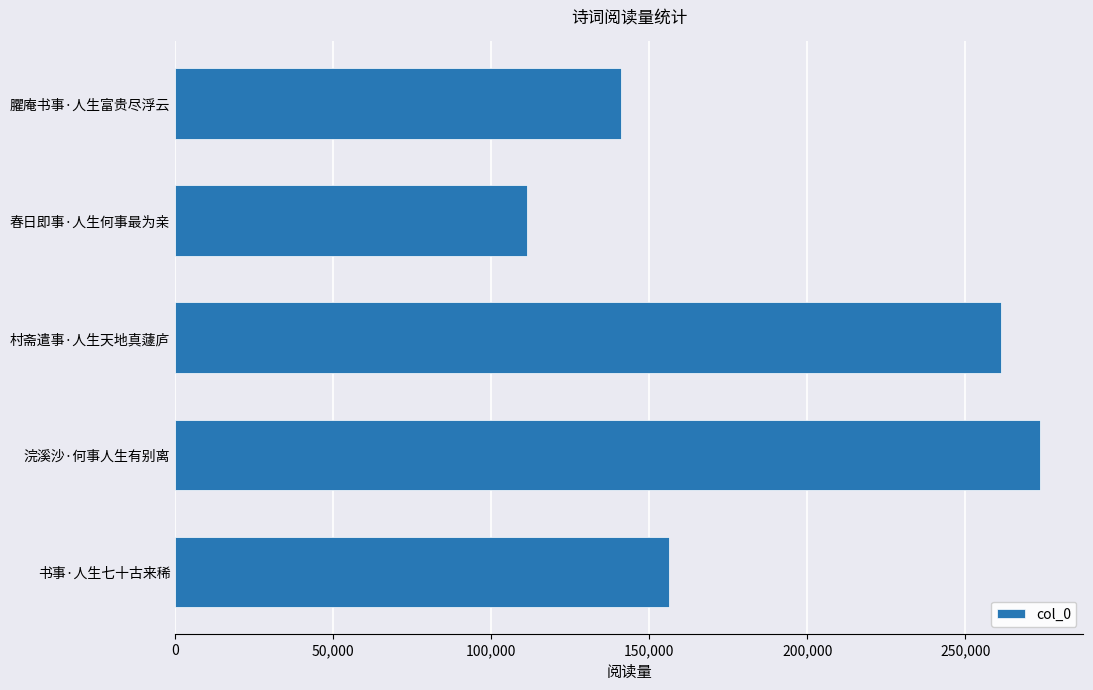

Between 村斋遣事·人生天地真蘧庐 and 书事·人生七十古来稀, which is larger?

村斋遣事·人生天地真蘧庐